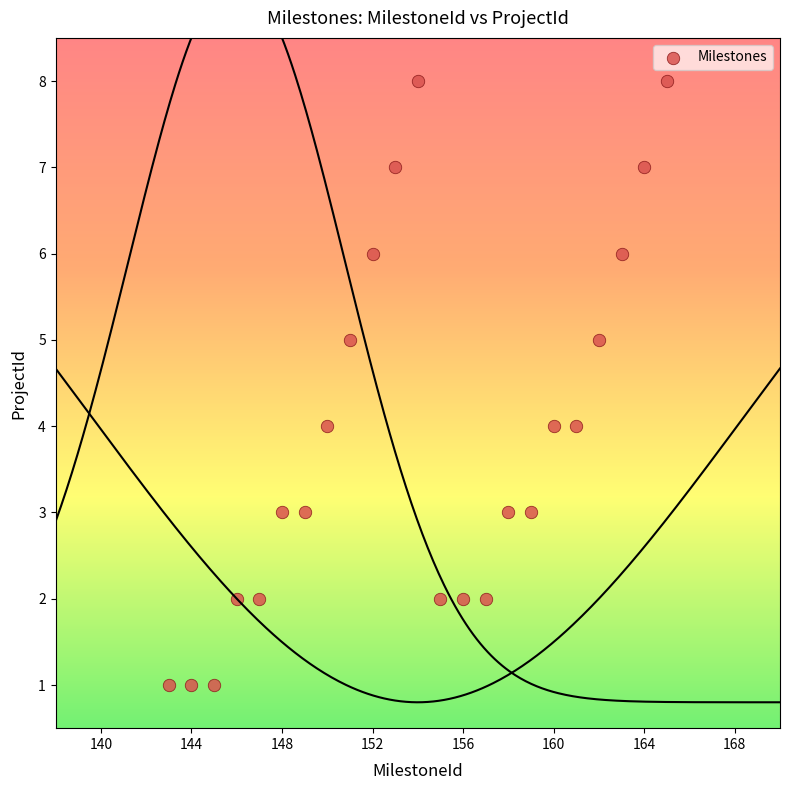

What is the range of Y values (max minus min)?

7